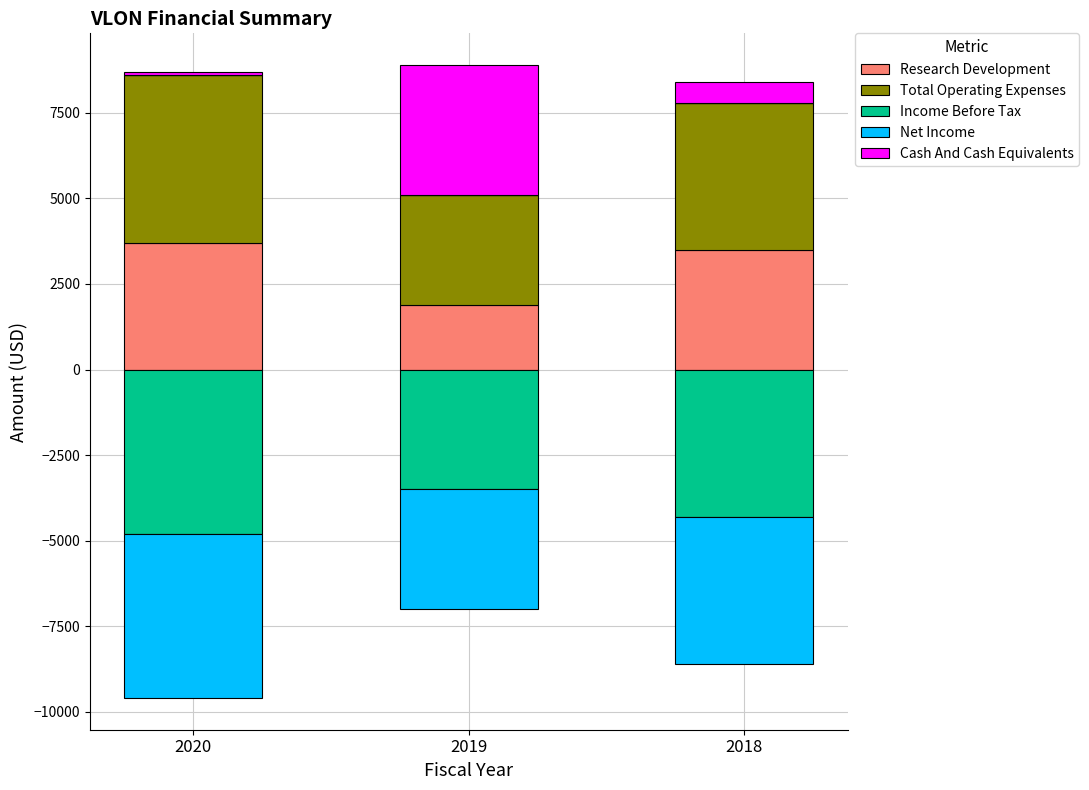

List the series in order of their peak value, lowest first.

Income Before Tax, Net Income, Research Development, Cash And Cash Equivalents, Total Operating Expenses